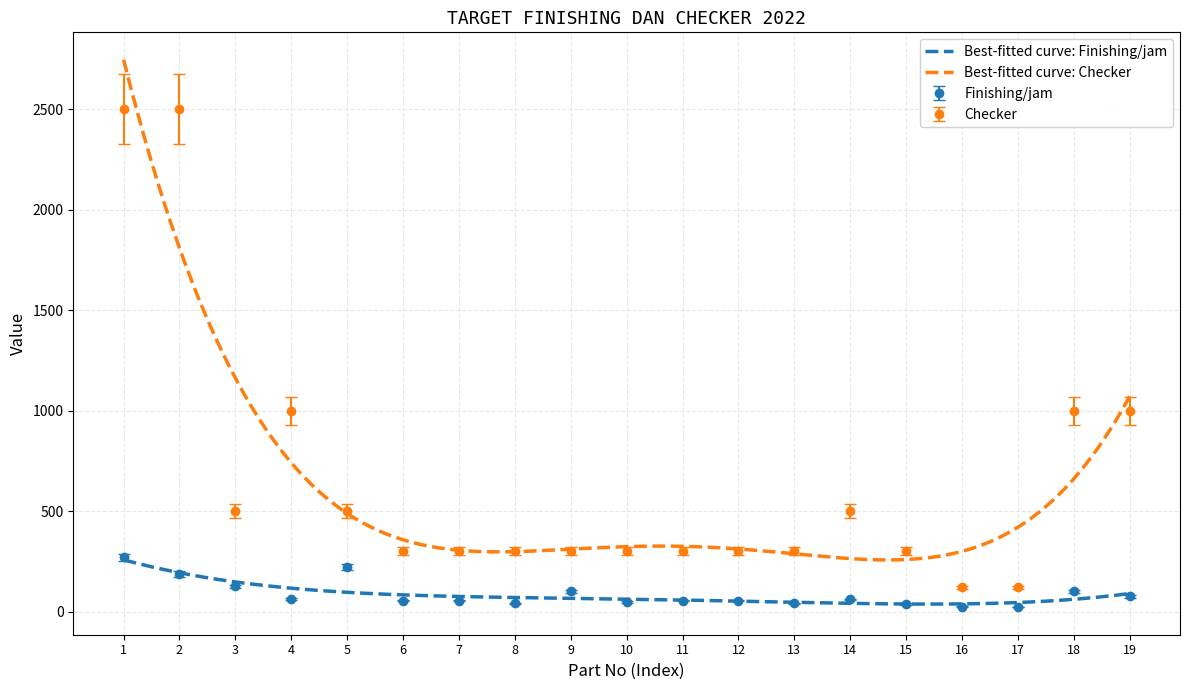

Which series has the largest range (max minus min)?

Checker